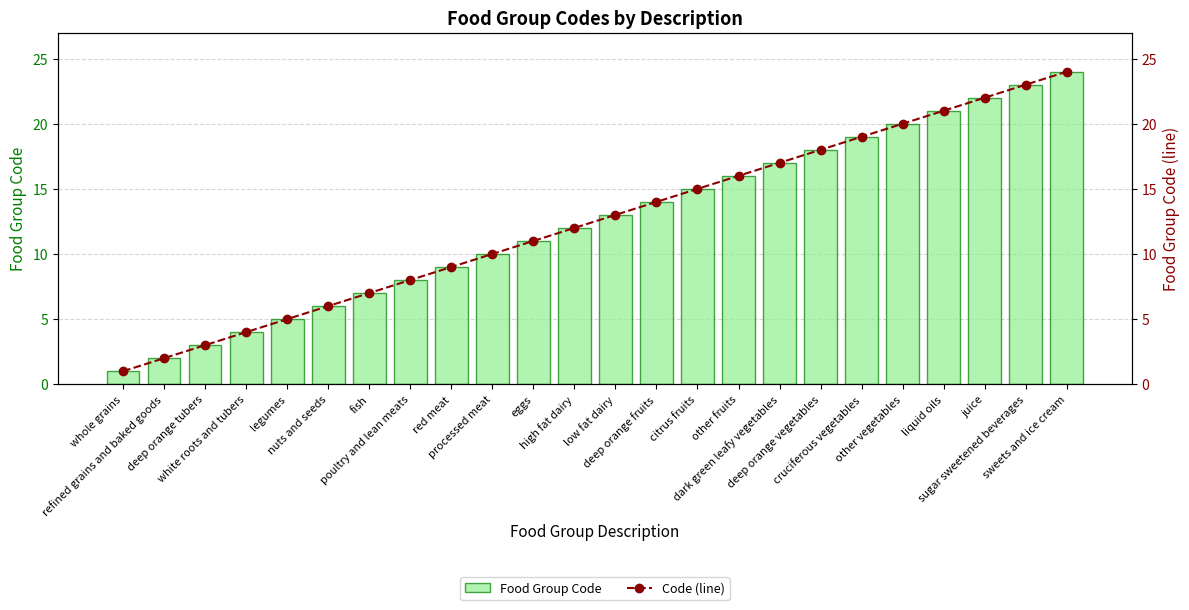

Rank the categories by Code (line) value from highest to lowest.

sweets and ice cream, sugar sweetened beverages, juice, liquid oils, other vegetables, cruciferous vegetables, deep orange vegetables, dark green leafy vegetables, other fruits, citrus fruits, deep orange fruits, low fat dairy, high fat dairy, eggs, processed meat, red meat, poultry and lean meats, fish, nuts and seeds, legumes, white roots and tubers, deep orange tubers, refined grains and baked goods, whole grains